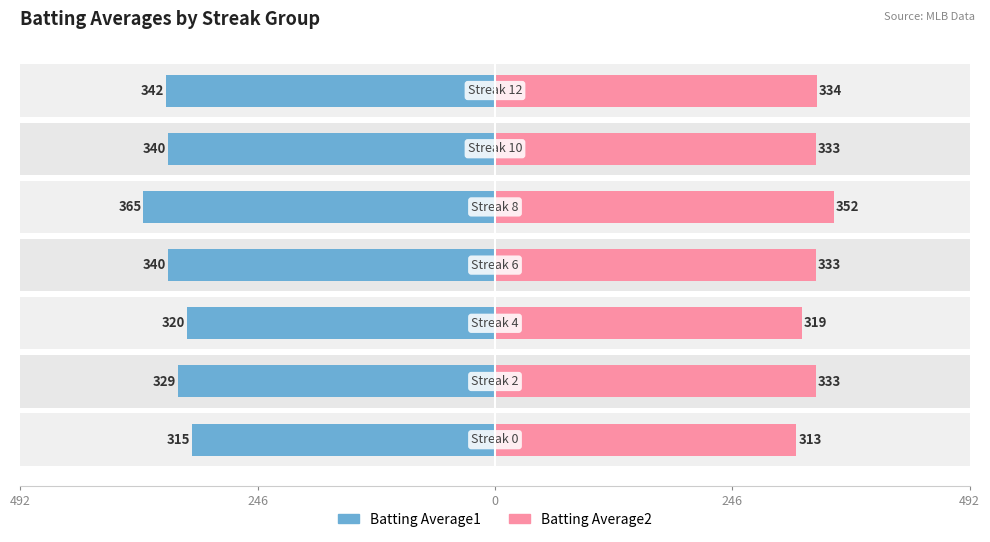

Is it true that Batting Average1 equals 505 at 246?

False